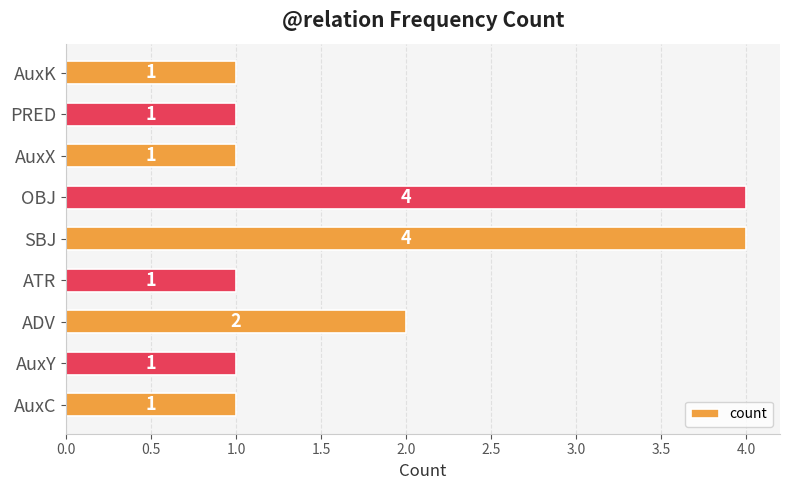

Reading bottom to top, transcribe all the data shown in this chart.

AuxC=1	AuxY=1	ADV=2	ATR=1	SBJ=4	OBJ=4	AuxX=1	PRED=1	AuxK=1